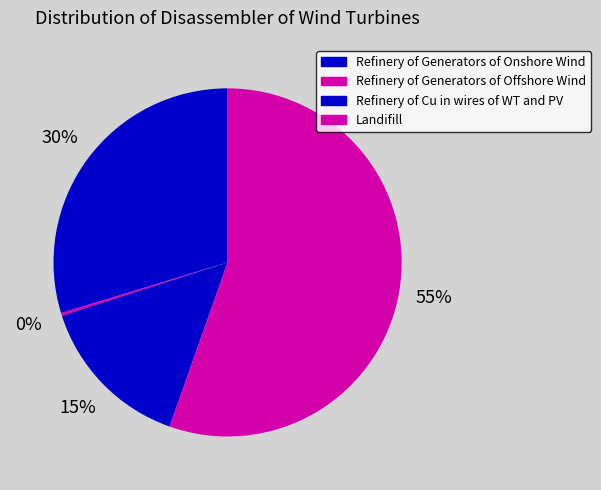

To the nearest percent, what is the difference between the Refinery of Generators of Onshore Wind and Landifill slice percentages?

26%